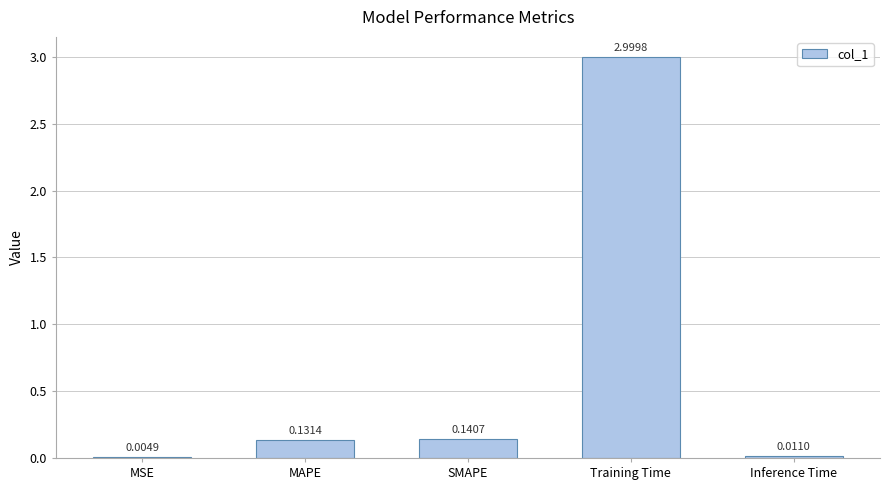

Which label corresponds to the largest value in the chart?

Training Time